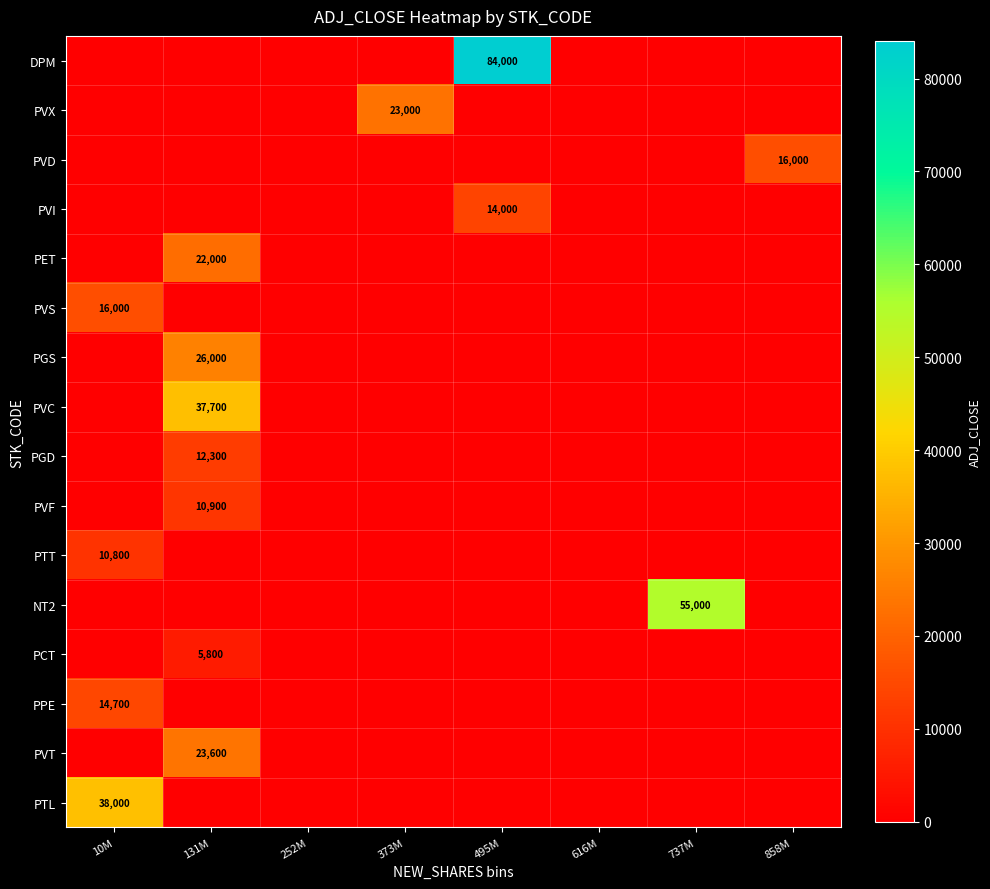

Is it true that PVD equals 5706 at 858M?

False